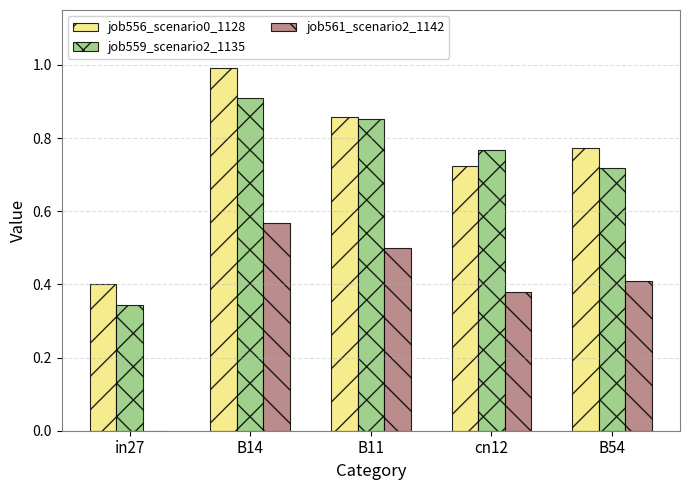

What is the total value across all series at B14?

2.5